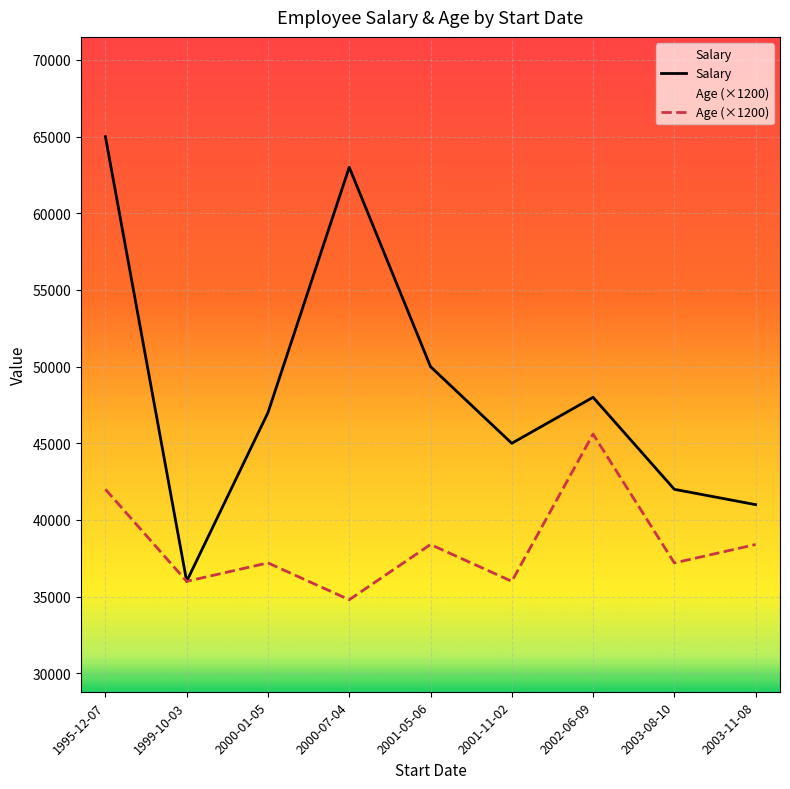

Which category has the highest value in the Age (×1200) series?

2002-06-09